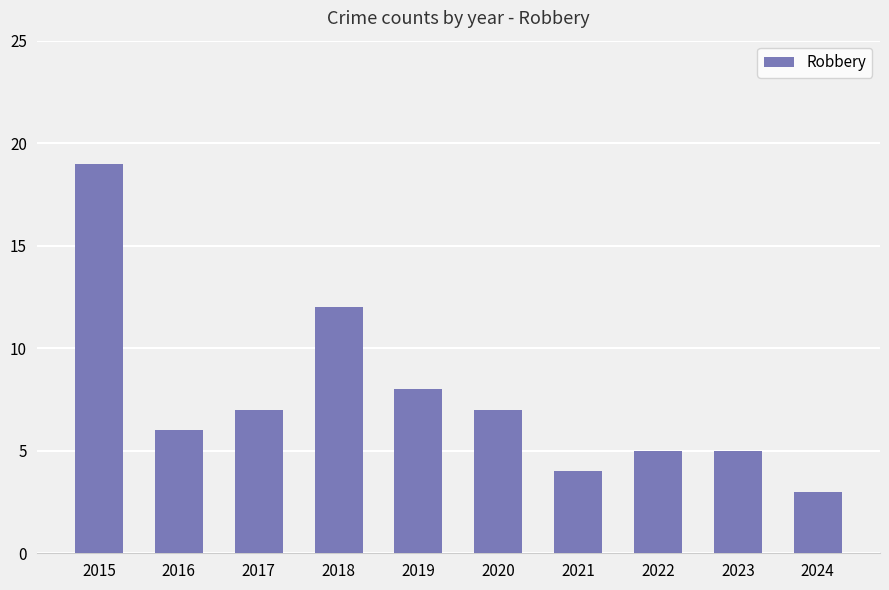

Reading left to right, extract all data points from this chart.

19	6	7	12	8	7	4	5	5	3